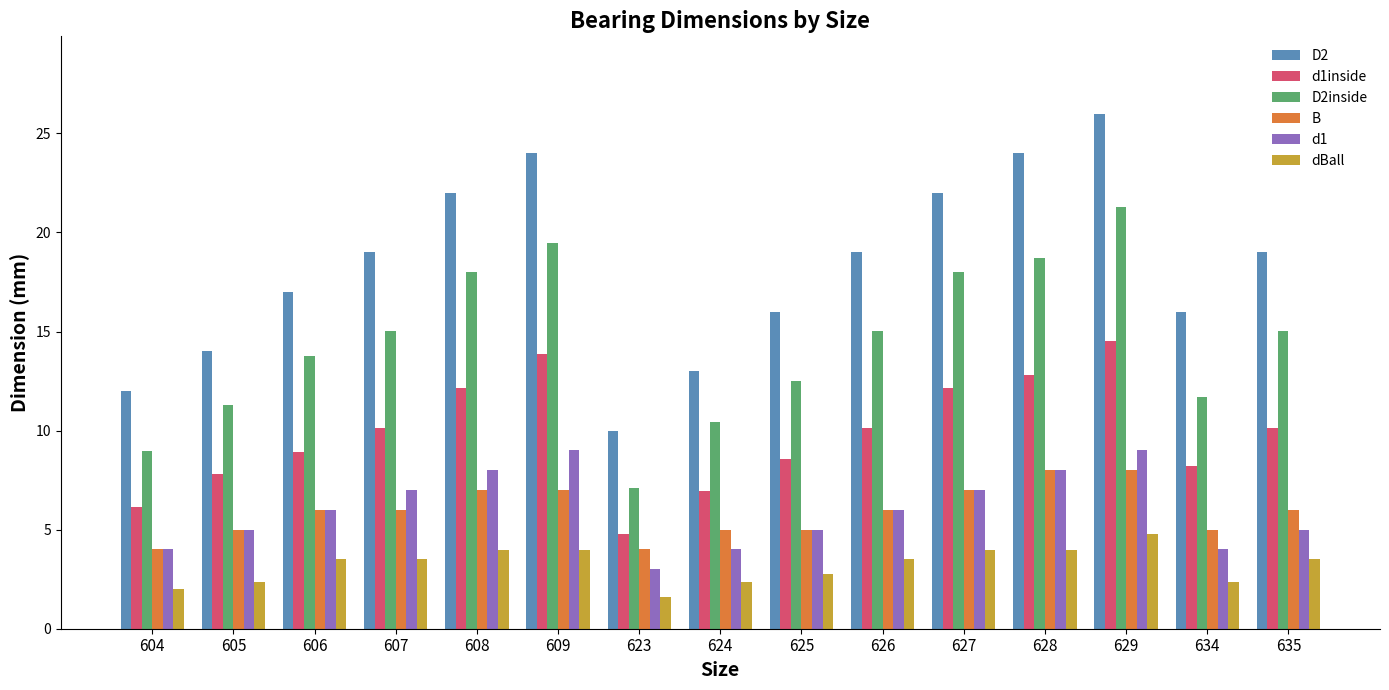

What is the difference between the maximum and minimum values in the B series?

4.0